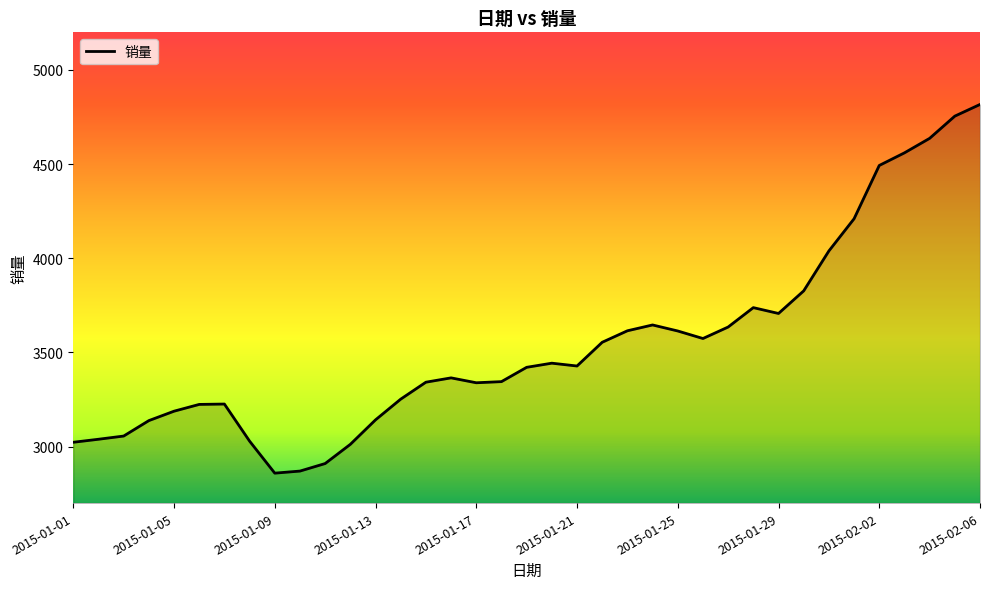

What is the smallest value displayed?

2859